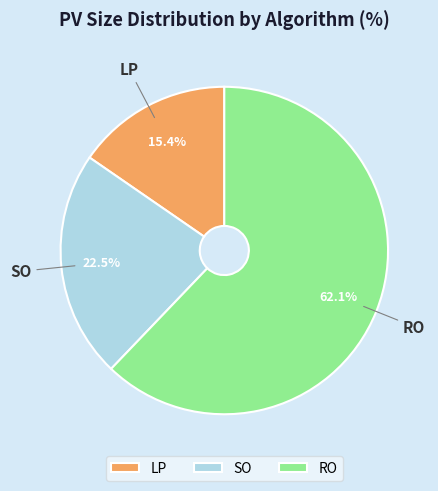

The LP slice represents 15% of the pie. True or false?

True